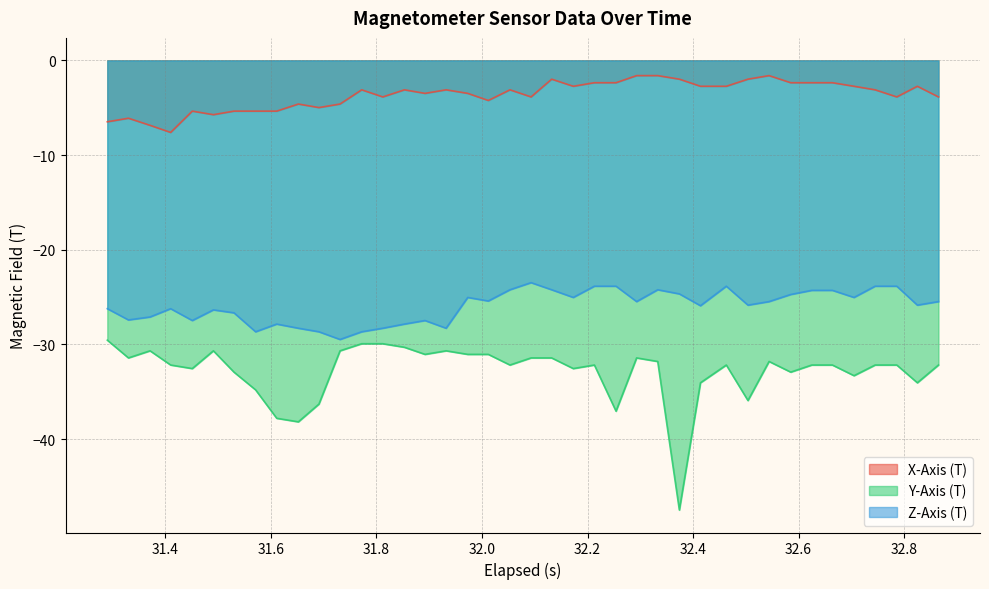

How many data points does each series have?

40